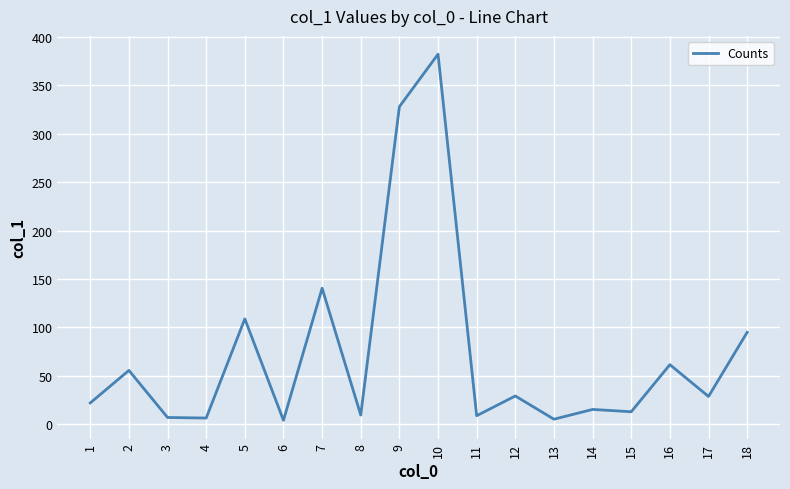

What is the difference between the maximum and minimum values?

377.9